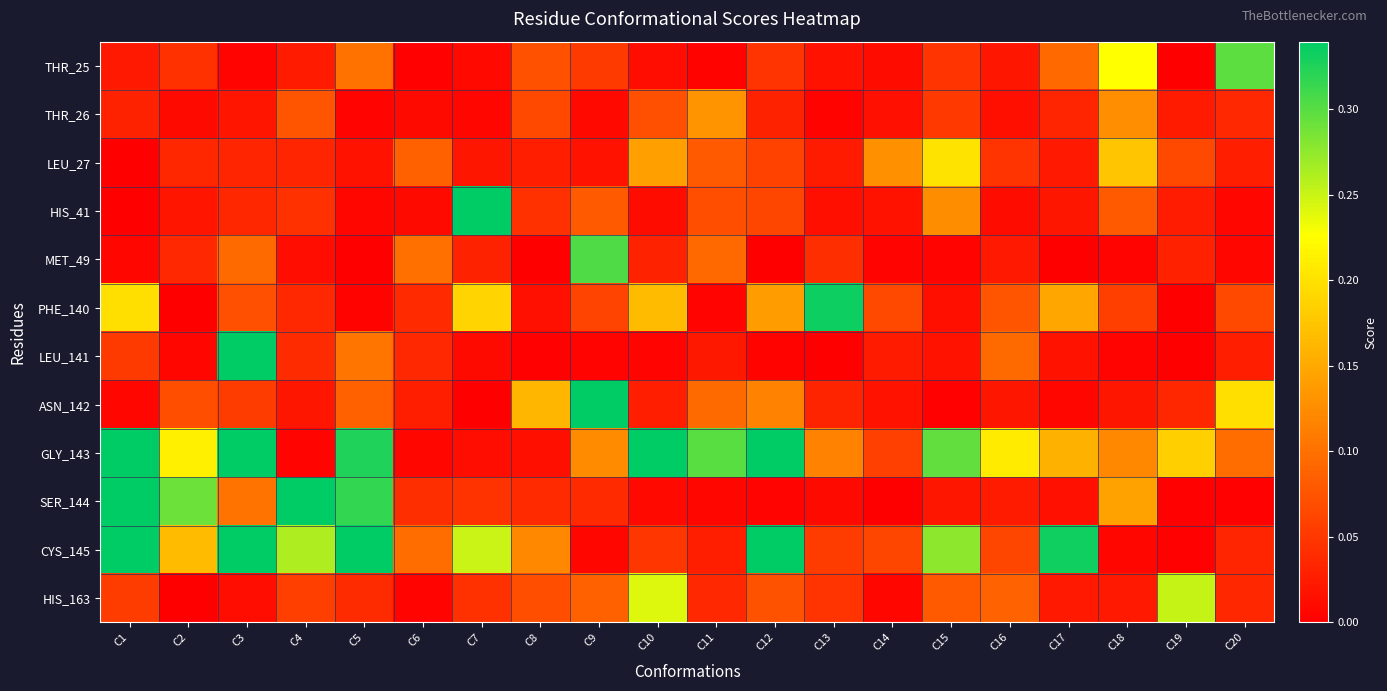

Reading right to left, list all the values displayed in this chart.

THR_25: C20=0.3	C19=0.0	C18=0.2	C17=0.1	C16=0.0	C15=0.0	C14=0.0	C13=0.0	C12=0.0	C11=0.0	C10=0.0	C9=0.1	C8=0.1	C7=0.0	C6=0.0	C5=0.1	C4=0.0	C3=0.0	C2=0.0	C1=0.0
THR_26: C20=0.0	C19=0.0	C18=0.1	C17=0.0	C16=0.0	C15=0.1	C14=0.0	C13=0.0	C12=0.0	C11=0.1	C10=0.1	C9=0.0	C8=0.1	C7=0.0	C6=0.0	C5=0.0	C4=0.1	C3=0.0	C2=0.0	C1=0.0
LEU_27: C20=0.0	C19=0.1	C18=0.2	C17=0.0	C16=0.0	C15=0.2	C14=0.1	C13=0.0	C12=0.1	C11=0.1	C10=0.1	C9=0.0	C8=0.0	C7=0.0	C6=0.1	C5=0.0	C4=0.0	C3=0.0	C2=0.0	C1=0.0
HIS_41: C20=0.0	C19=0.0	C18=0.1	C17=0.0	C16=0.0	C15=0.1	C14=0.0	C13=0.0	C12=0.1	C11=0.1	C10=0.0	C9=0.1	C8=0.0	C7=0.4	C6=0.0	C5=0.0	C4=0.0	C3=0.0	C2=0.0	C1=0.0
MET_49: C20=0.0	C19=0.0	C18=0.0	C17=0.0	C16=0.0	C15=0.0	C14=0.0	C13=0.0	C12=0.0	C11=0.1	C10=0.0	C9=0.3	C8=0.0	C7=0.0	C6=0.1	C5=0.0	C4=0.0	C3=0.1	C2=0.0	C1=0.0
PHE_140: C20=0.1	C19=0.0	C18=0.1	C17=0.1	C16=0.1	C15=0.0	C14=0.1	C13=0.3	C12=0.1	C11=0.0	C10=0.2	C9=0.1	C8=0.0	C7=0.2	C6=0.0	C5=0.0	C4=0.0	C3=0.1	C2=0.0	C1=0.2
LEU_141: C20=0.0	C19=0.0	C18=0.0	C17=0.0	C16=0.1	C15=0.0	C14=0.0	C13=0.0	C12=0.0	C11=0.0	C10=0.0	C9=0.0	C8=0.0	C7=0.0	C6=0.0	C5=0.1	C4=0.0	C3=0.5	C2=0.0	C1=0.1
ASN_142: C20=0.2	C19=0.0	C18=0.0	C17=0.0	C16=0.0	C15=0.0	C14=0.0	C13=0.0	C12=0.1	C11=0.1	C10=0.0	C9=0.6	C8=0.2	C7=0.0	C6=0.0	C5=0.1	C4=0.0	C3=0.1	C2=0.1	C1=0.0
GLY_143: C20=0.1	C19=0.2	C18=0.1	C17=0.2	C16=0.2	C15=0.3	C14=0.1	C13=0.1	C12=0.4	C11=0.3	C10=0.5	C9=0.1	C8=0.0	C7=0.0	C6=0.0	C5=0.3	C4=0.0	C3=0.5	C2=0.2	C1=0.5
SER_144: C20=0.0	C19=0.0	C18=0.1	C17=0.0	C16=0.0	C15=0.0	C14=0.0	C13=0.0	C12=0.0	C11=0.0	C10=0.0	C9=0.0	C8=0.0	C7=0.0	C6=0.0	C5=0.3	C4=0.3	C3=0.1	C2=0.3	C1=0.3
CYS_145: C20=0.0	C19=0.0	C18=0.0	C17=0.3	C16=0.1	C15=0.3	C14=0.1	C13=0.1	C12=0.9	C11=0.0	C10=0.0	C9=0.0	C8=0.1	C7=0.3	C6=0.1	C5=0.7	C4=0.3	C3=0.4	C2=0.2	C1=0.7
HIS_163: C20=0.0	C19=0.3	C18=0.0	C17=0.0	C16=0.1	C15=0.1	C14=0.0	C13=0.0	C12=0.1	C11=0.0	C10=0.2	C9=0.1	C8=0.1	C7=0.0	C6=0.0	C5=0.0	C4=0.1	C3=0.0	C2=0.0	C1=0.1